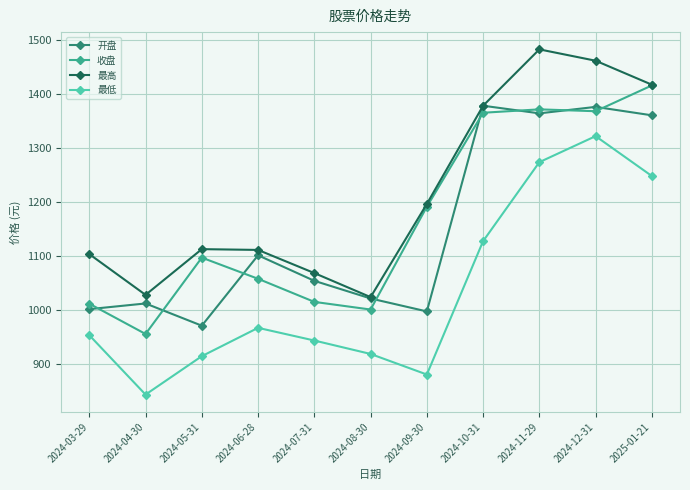

What is the total value across all series at 2024-05-31?

4096.1